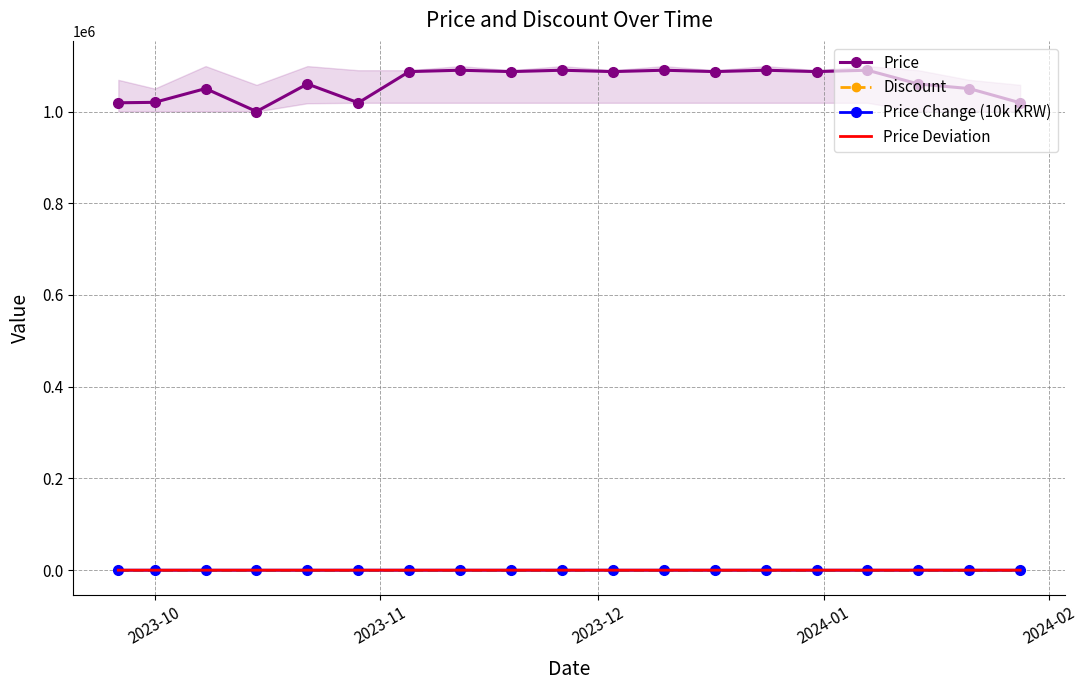

What is the lowest value of the Price series?

1000000.0